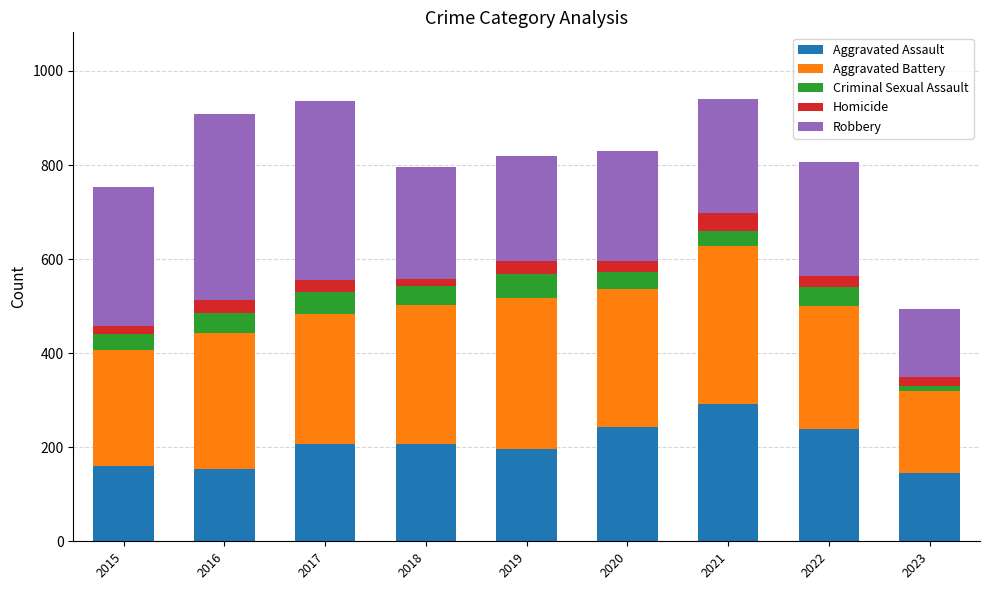

What is the sum of all Aggravated Assault values?

1842